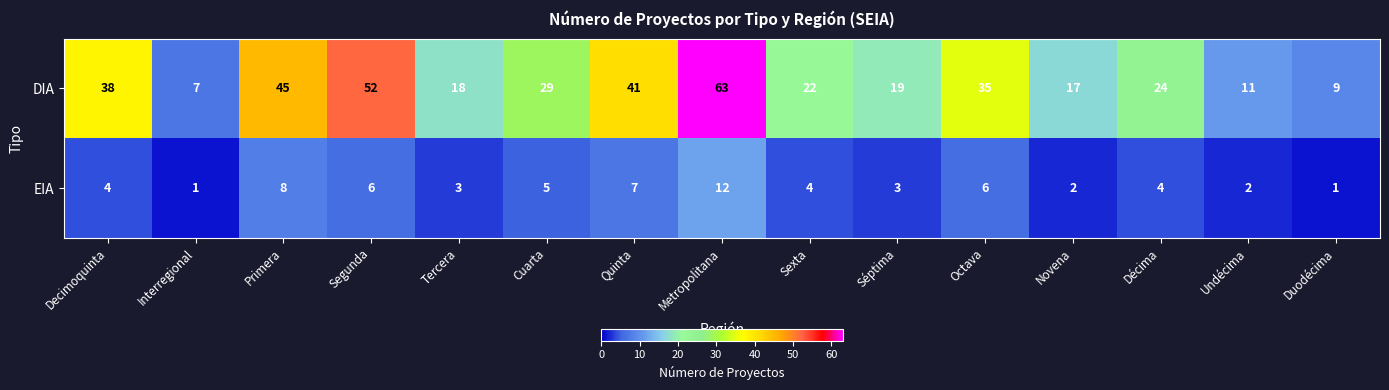

What is the highest value of the DIA series?

63